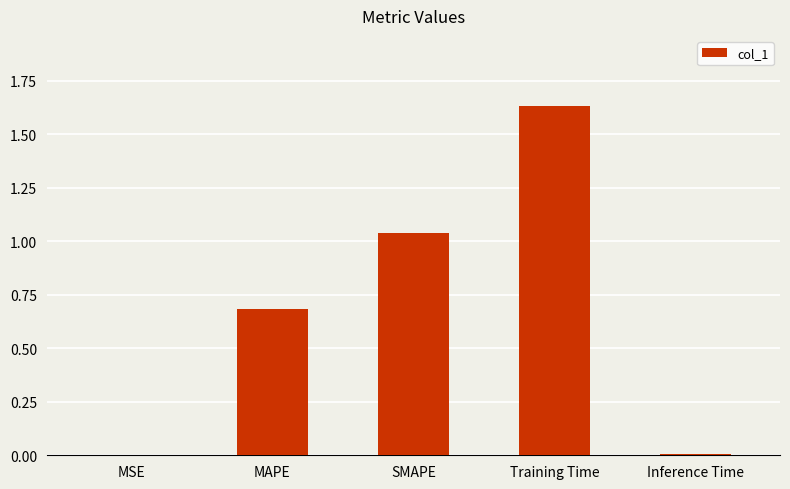

What value does the data have at MAPE?

0.7